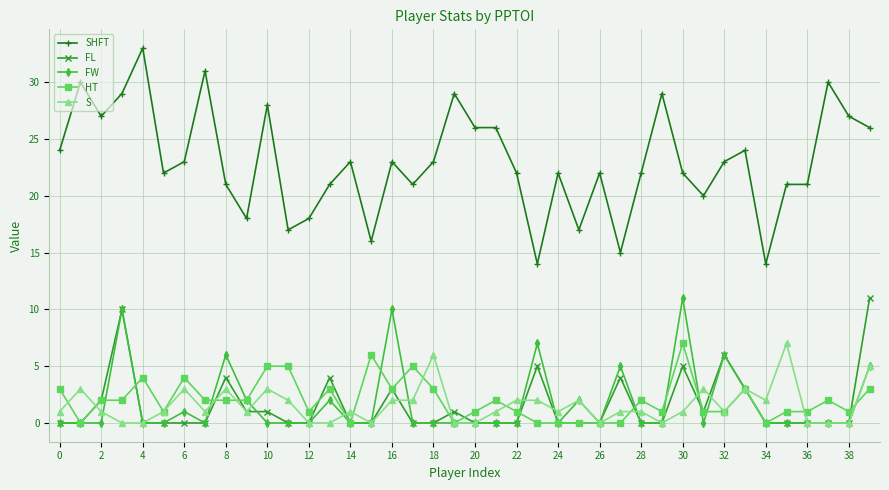

Is this an area chart (filled region under the line)?

No